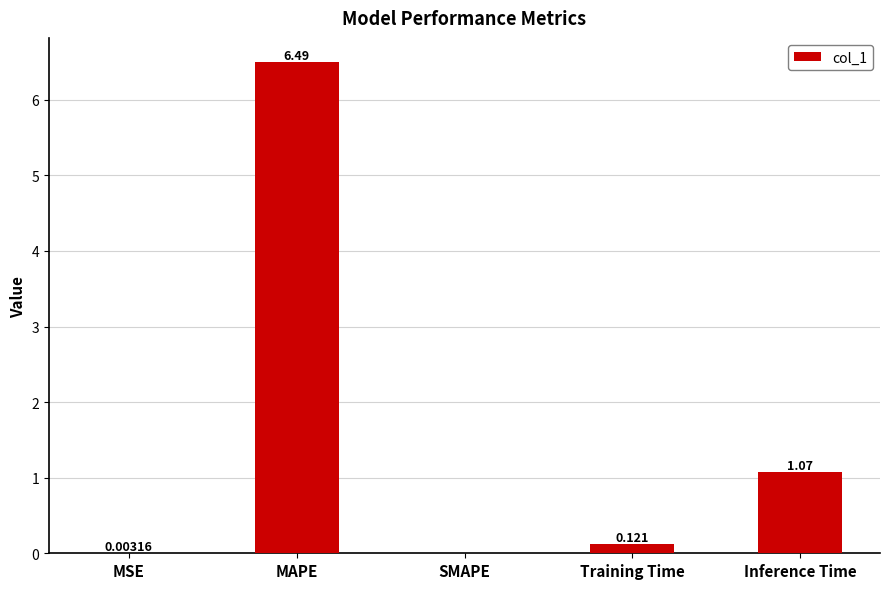

The chart shows a value of 2.1 at MAPE. True or false?

False